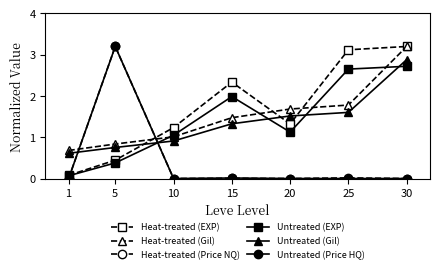

At which label is Untreated (EXP) closest to 1?

10